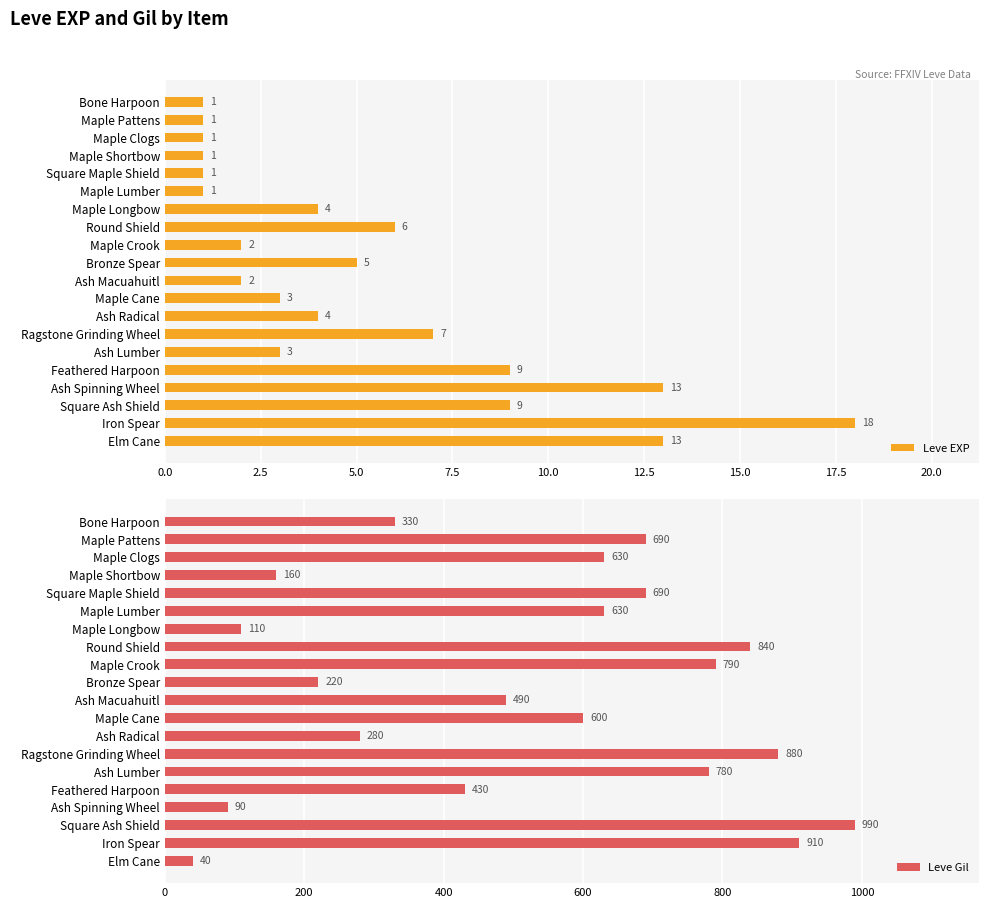

The value of Leve Gil at Square Ash Shield is 990. True or false?

True